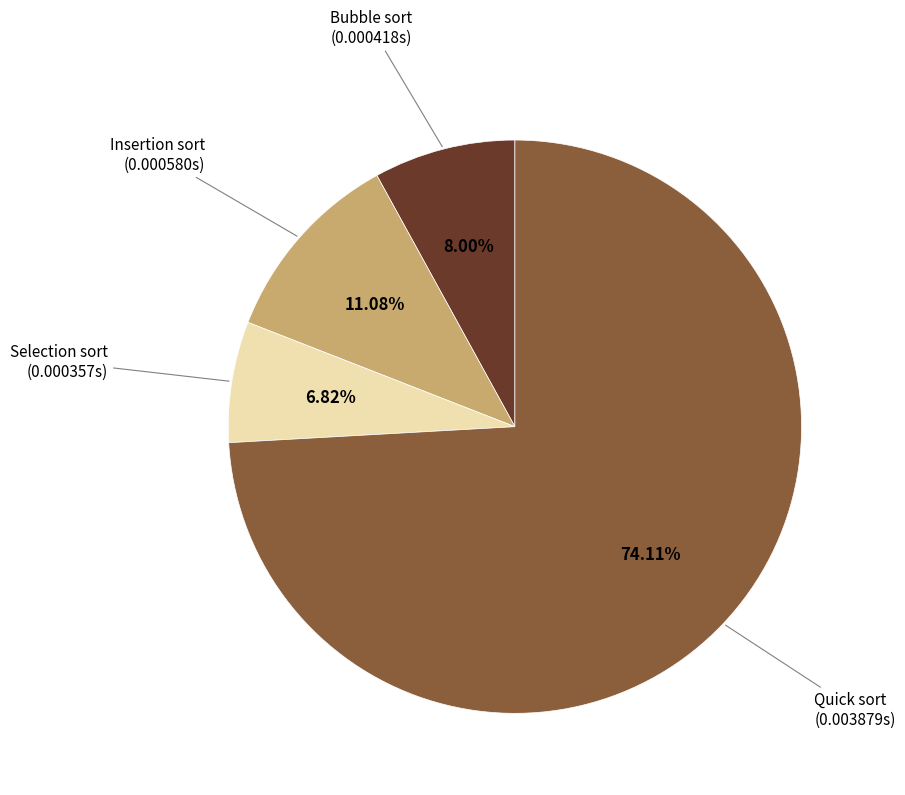

Combined, what portion of the pie is Insertion sort and Quick sort?

85.2%